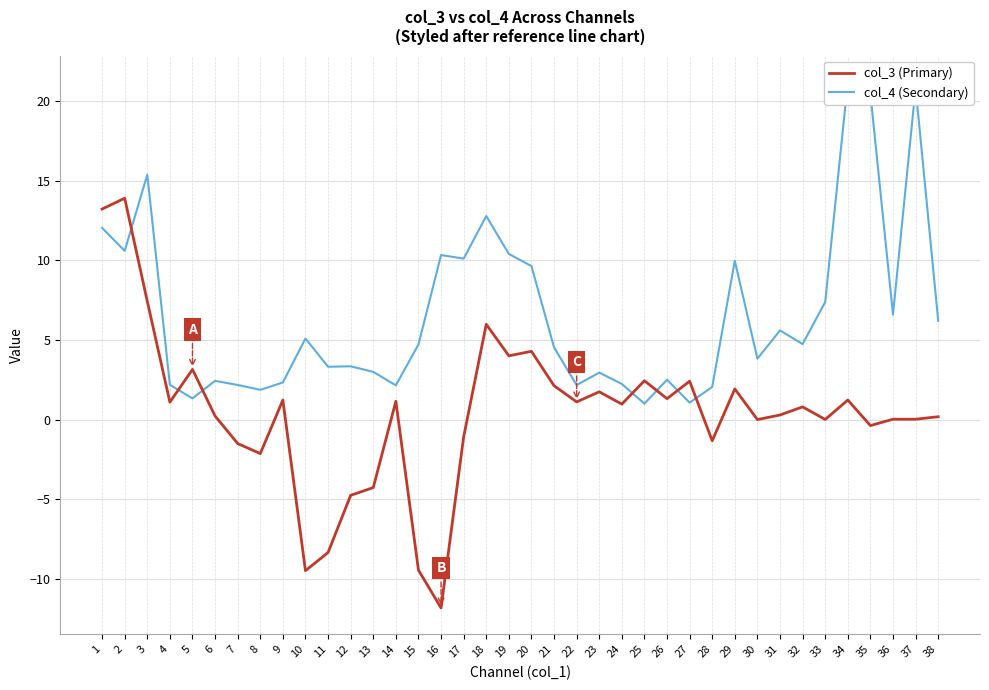

Which series has the largest total across all categories?

col_4 (Secondary)